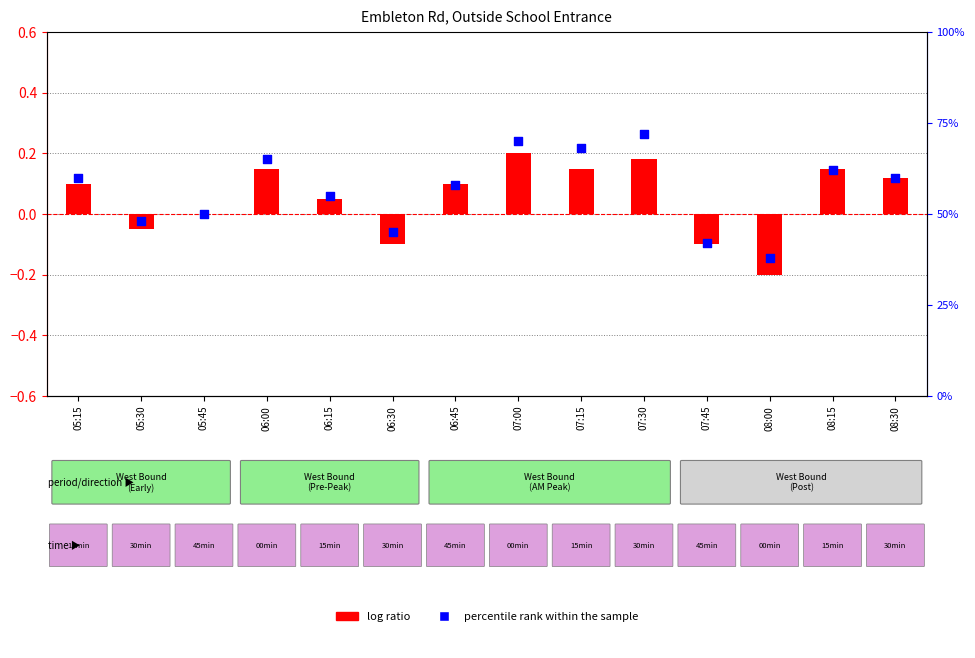

Is the value of log ratio at 06:45 greater than the value of percentile rank within the sample at 07:00?

No